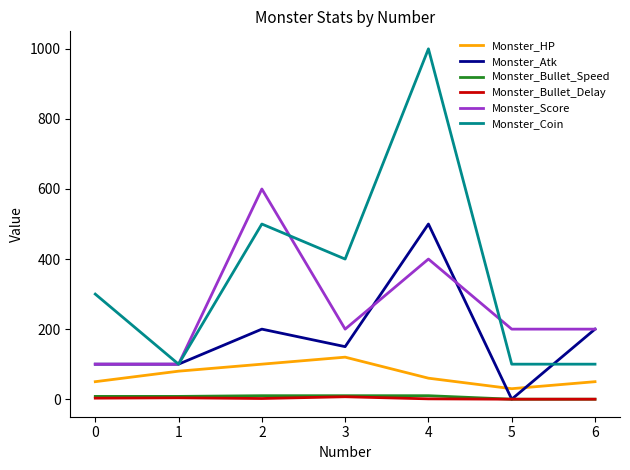

Which series has the largest range (max minus min)?

Monster_Coin